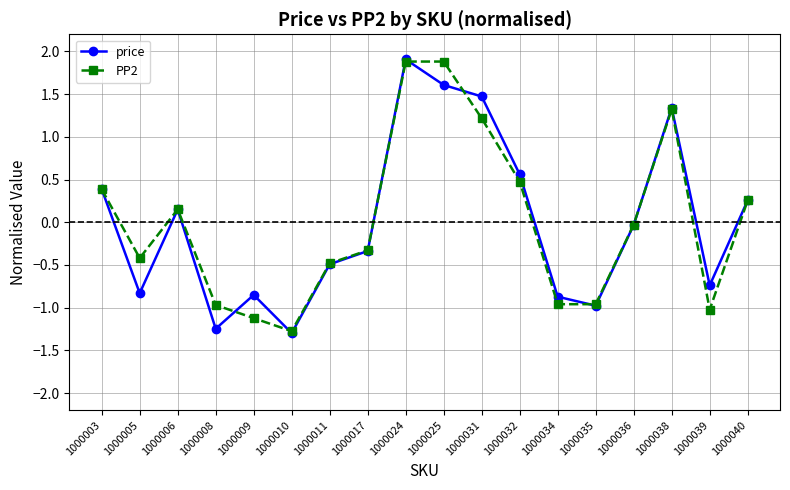

Which label corresponds to the smallest value in the chart?

1000010